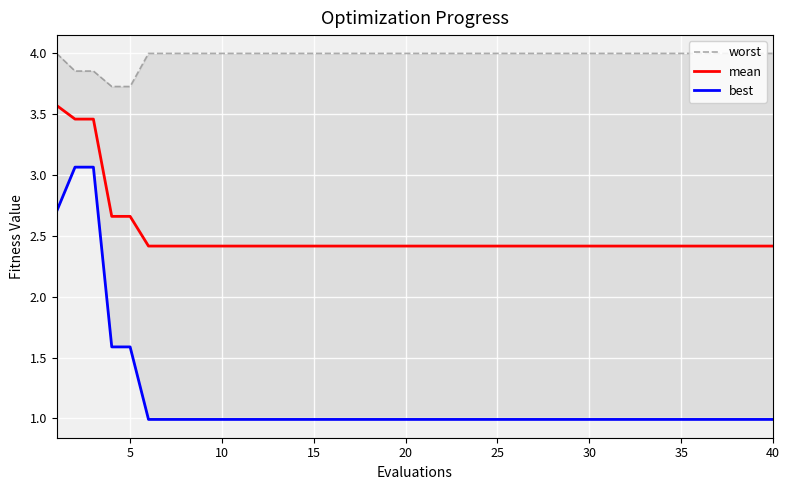

True or false: best and worst intersect in this chart.

False